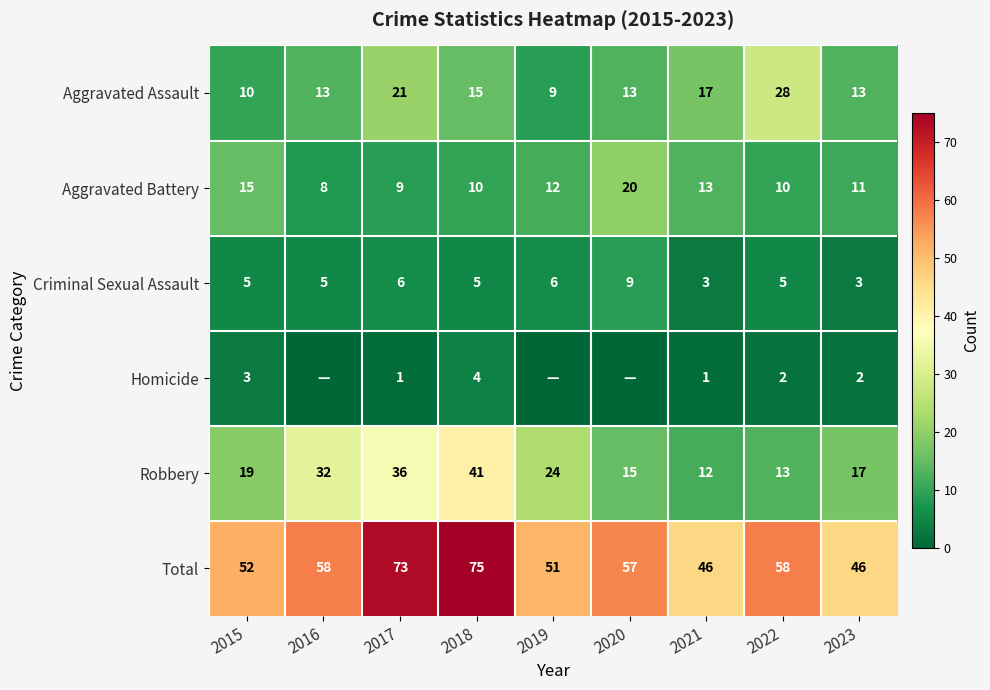

What is the greatest value displayed?

75